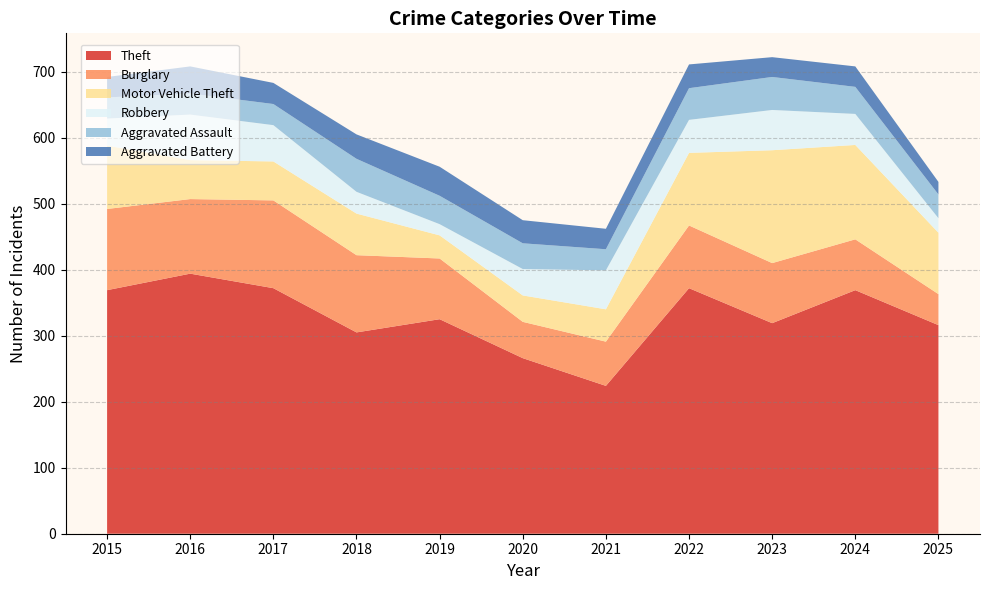

Reading right to left, what are all the values shown in this chart?

Theft: 2025=316	2024=369	2023=319	2022=372	2021=224	2020=266	2019=325	2018=305	2017=372	2016=394	2015=369
Burglary: 2025=47	2024=77	2023=91	2022=95	2021=67	2020=55	2019=92	2018=117	2017=133	2016=113	2015=123
Motor Vehicle Theft: 2025=93	2024=143	2023=171	2022=110	2021=49	2020=40	2019=35	2018=63	2017=59	2016=59	2015=96
Robbery: 2025=22	2024=47	2023=61	2022=50	2021=59	2020=40	2019=17	2018=33	2017=55	2016=69	2015=41
Aggravated Assault: 2025=36	2024=41	2023=50	2022=48	2021=32	2020=39	2019=43	2018=50	2017=32	2016=32	2015=32
Aggravated Battery: 2025=19	2024=31	2023=30	2022=36	2021=31	2020=35	2019=44	2018=37	2017=32	2016=41	2015=31